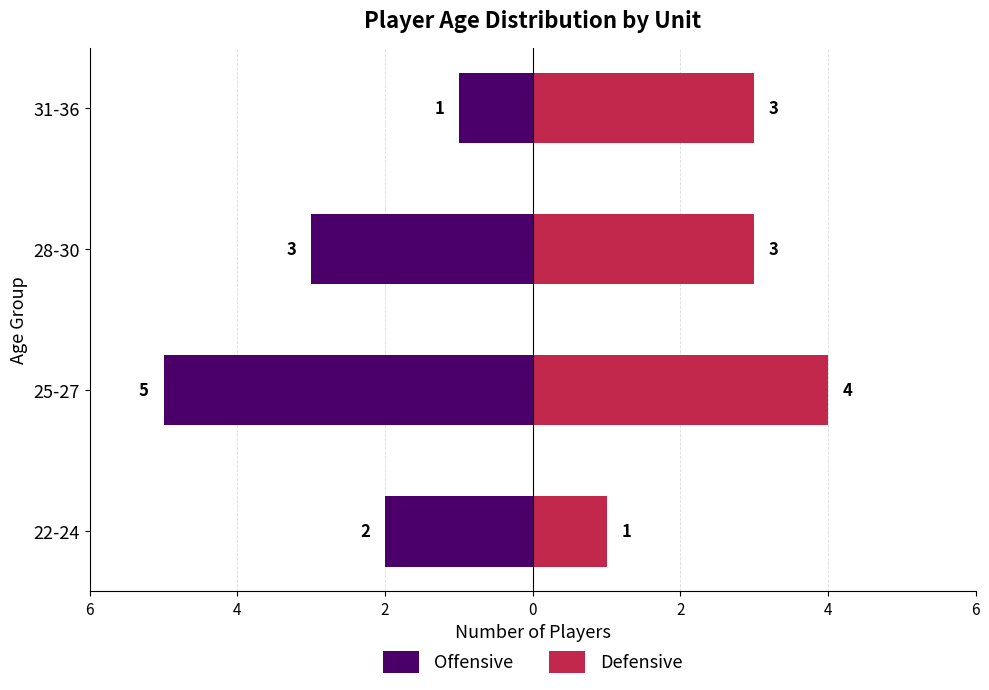

Does the chart contain stacked bars?

No